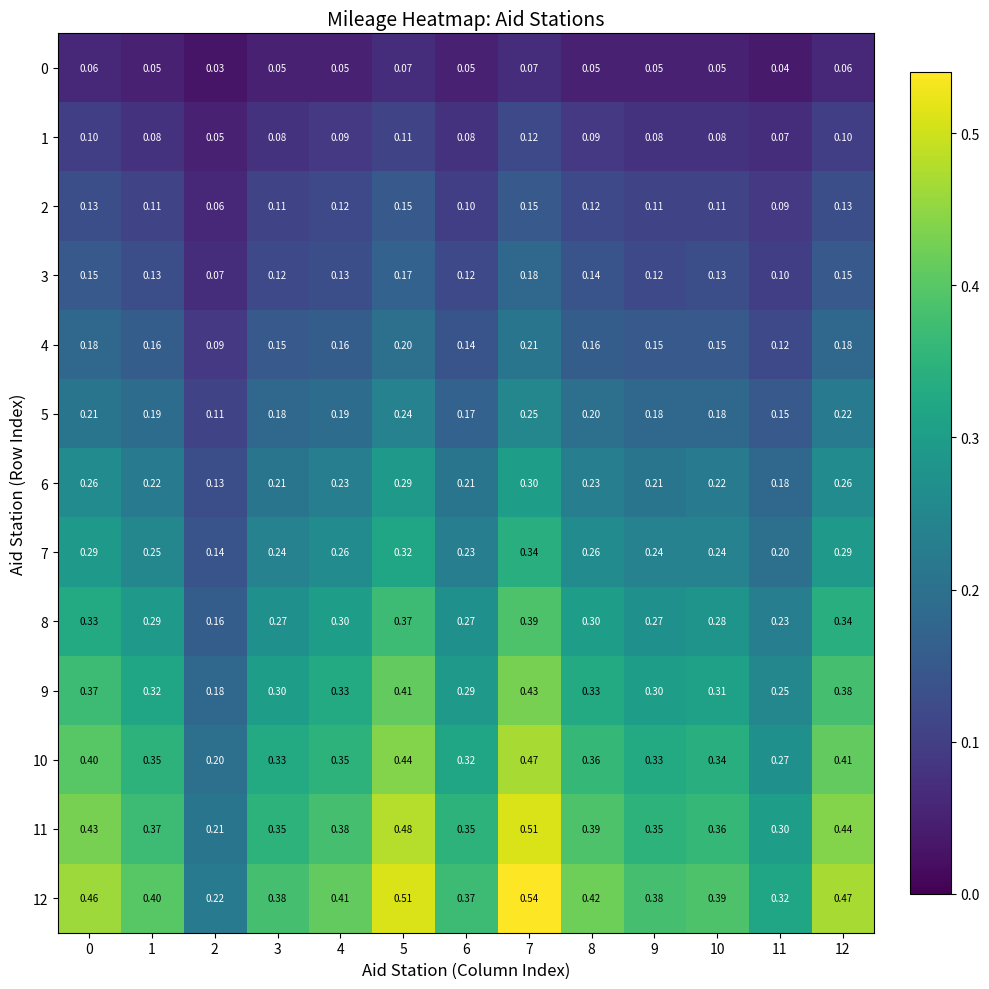

How many series are shown in this chart?

13